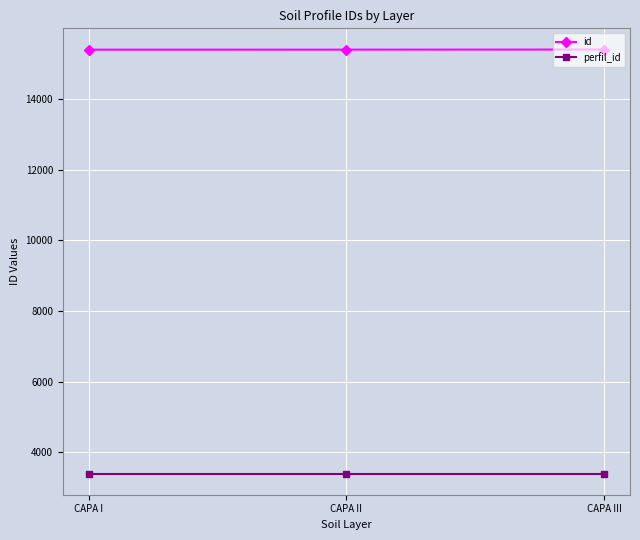

Which series has the largest total across all categories?

id